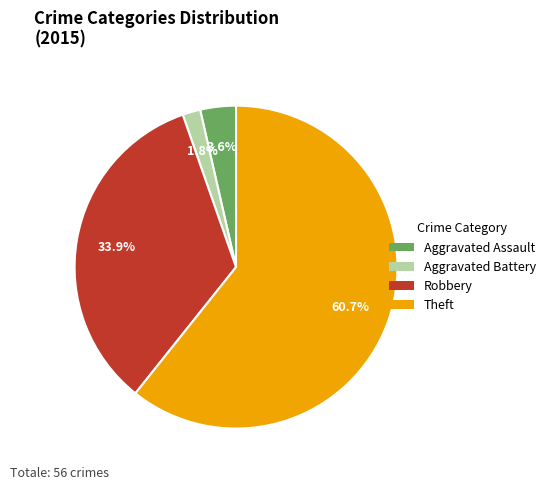

What is the smallest slice in the pie chart?

Aggravated Battery